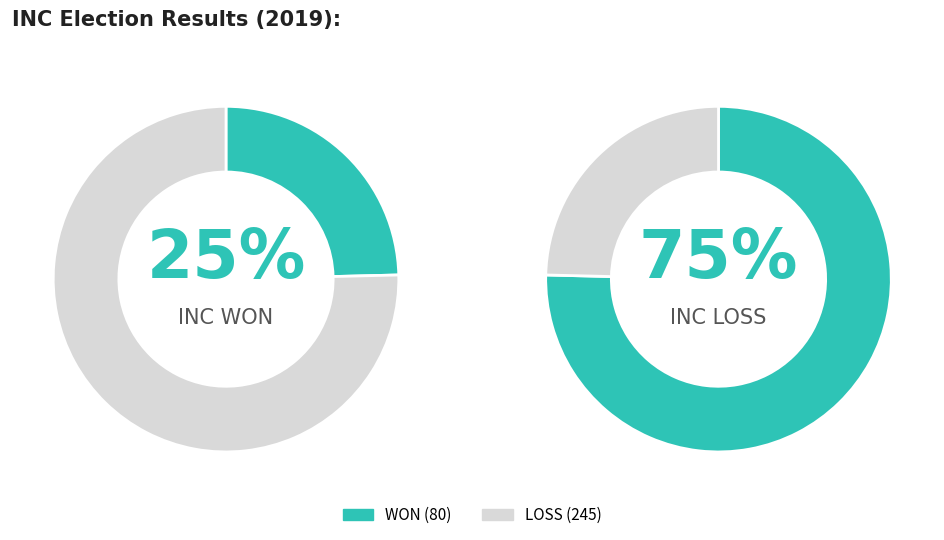

What percentage is the WON slice, to the nearest percent?

25%